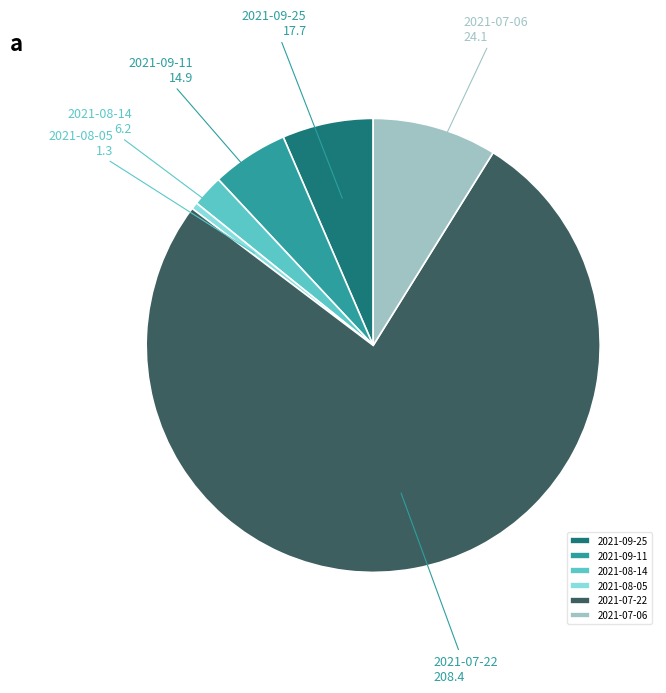

The 2021-09-25 slice represents 19% of the pie. True or false?

False